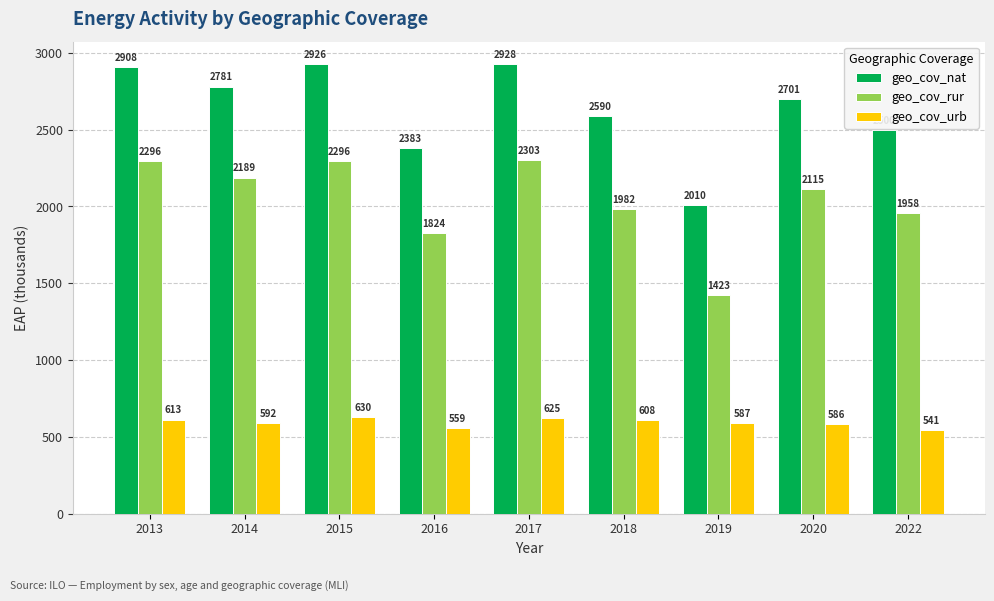

Which category has the highest value across all series?

2017